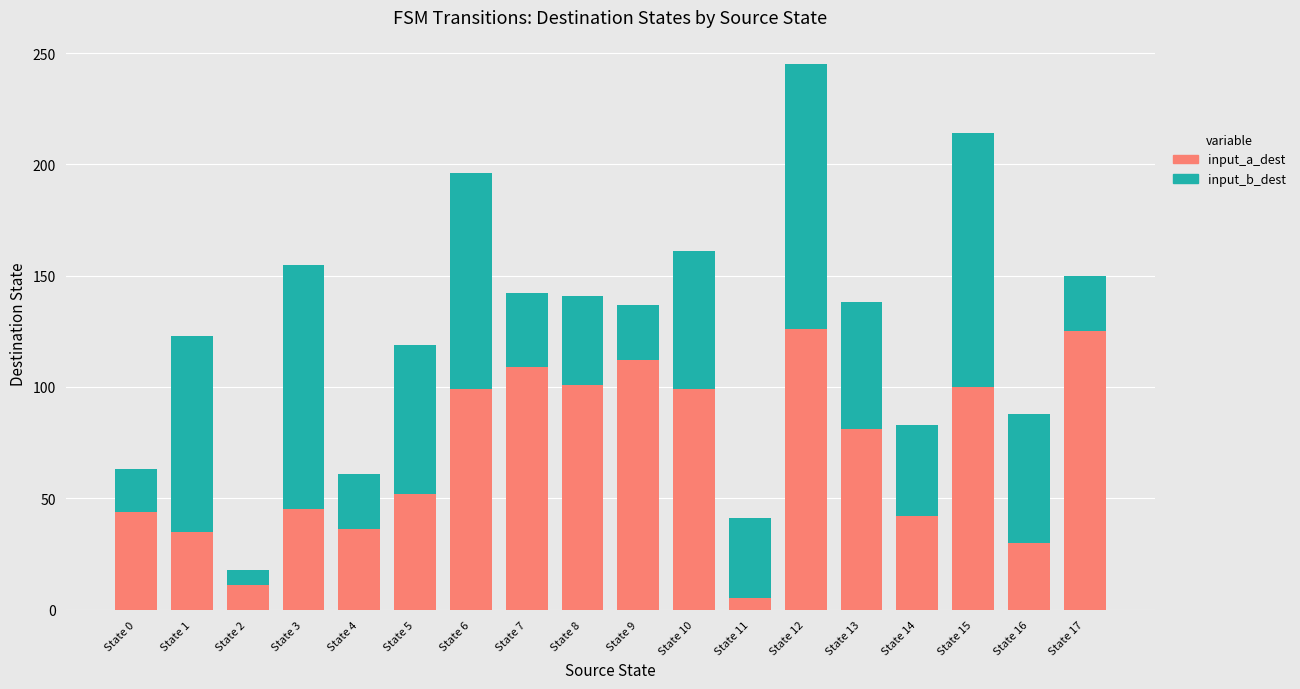

What is the difference between the input_a_dest values at State 4 and State 7?

73